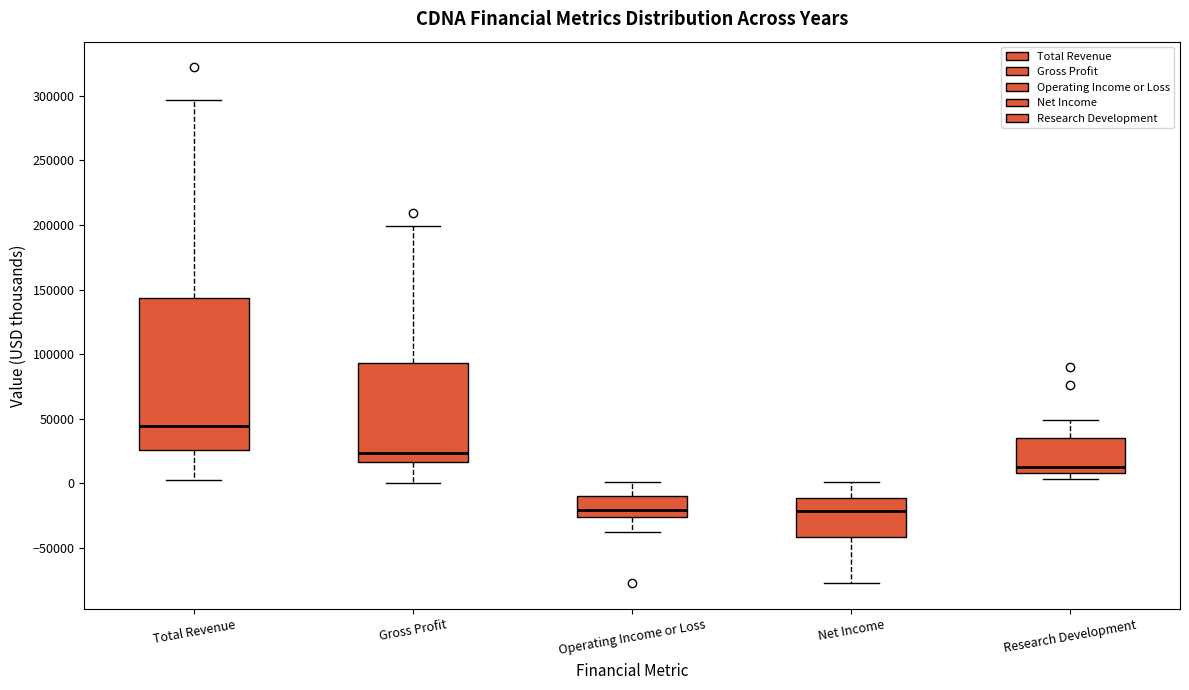

Which box's median line is the highest?

Total Revenue